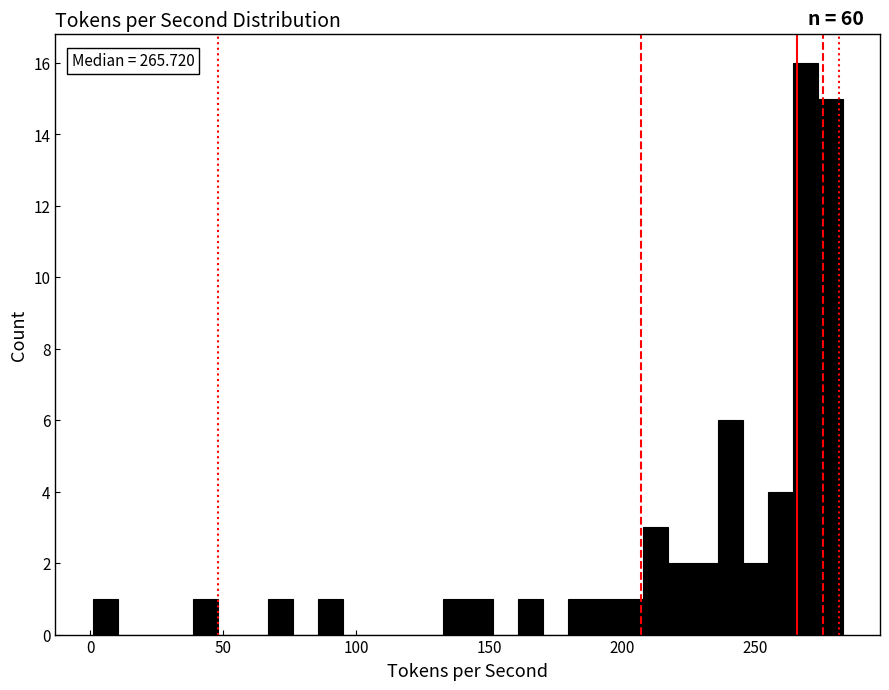

Read against the x-axis, roughly where is the centre of the tallest bar?

270